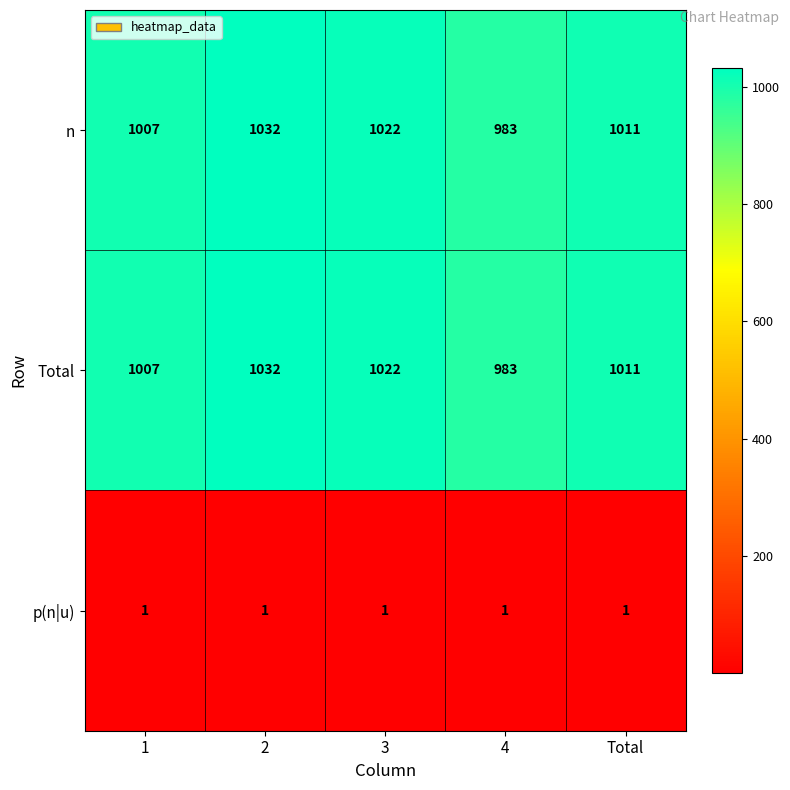

What is the approximate value of Total at 3, to the nearest 10?

1020